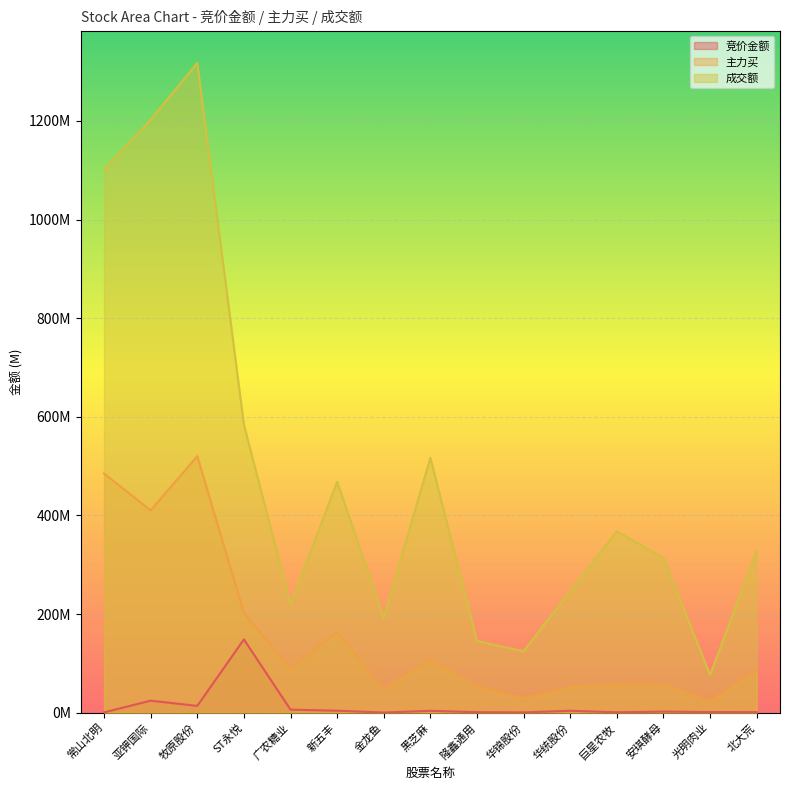

The 竞价金额 series shows 204282221 at ST永悦. True or false?

False